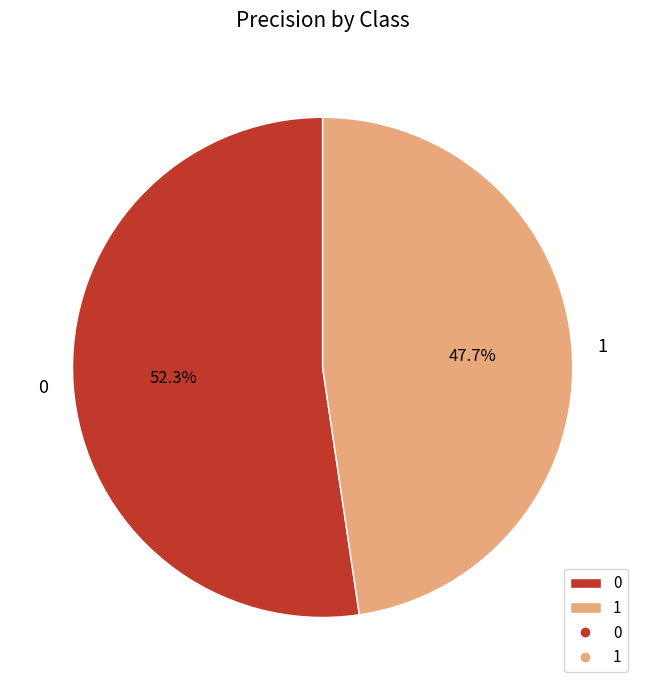

Rank the categories by value from lowest to highest.

1, 0